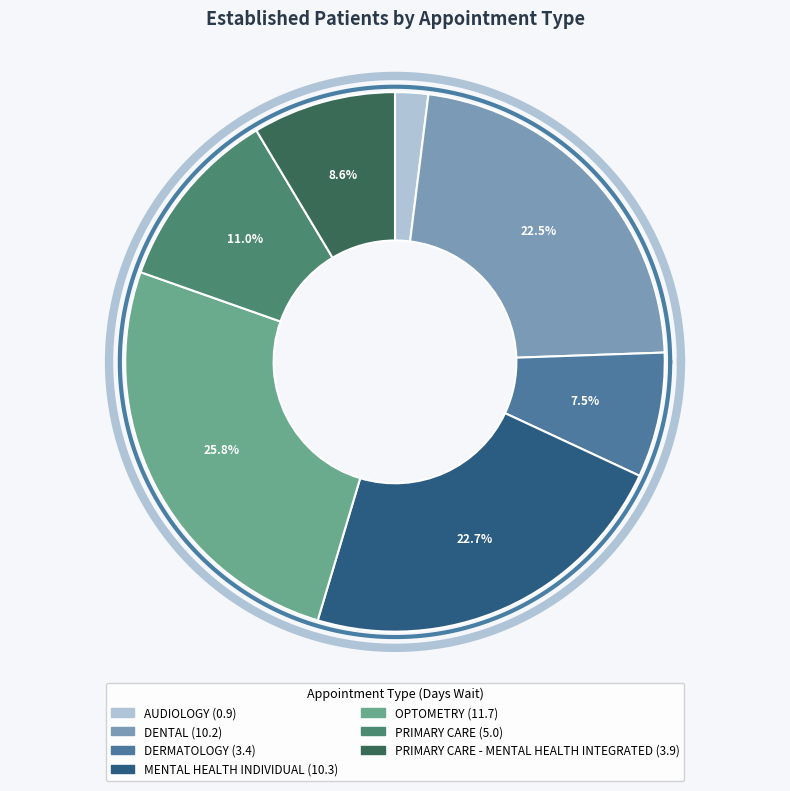

How many slices are in this pie chart?

7